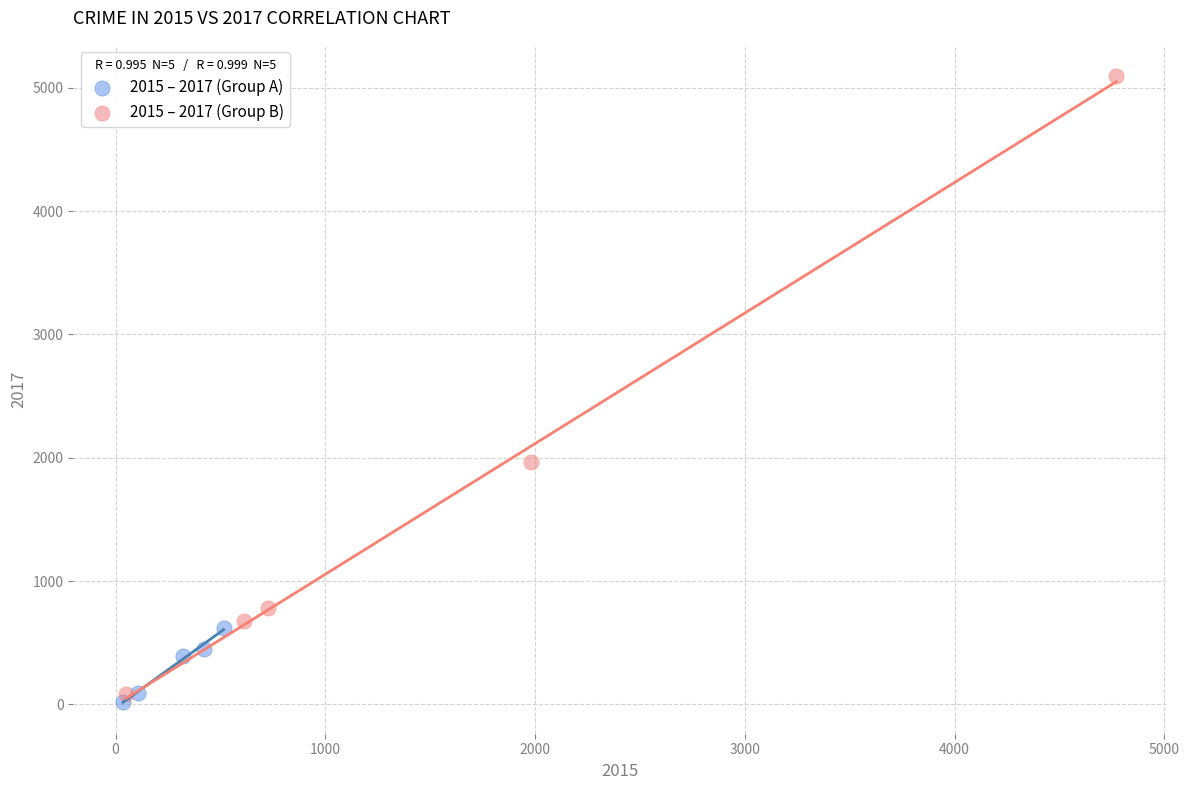

Which series contains the highest Y value?

2015 – 2017 (Group B)